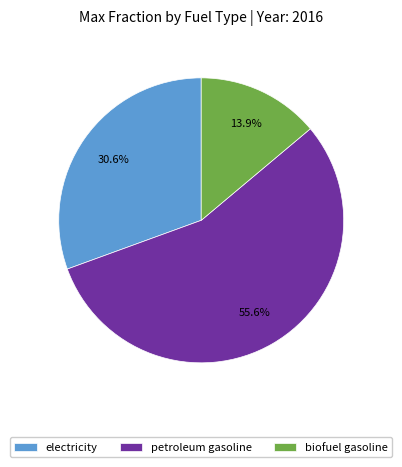

Which category has the biggest portion of the pie?

petroleum gasoline